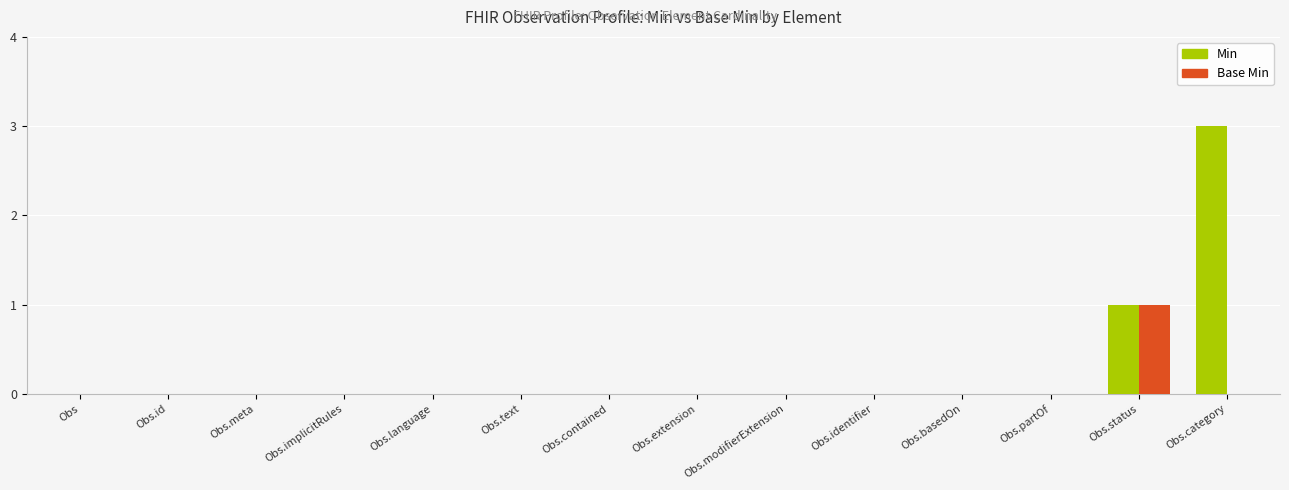

Count the Base Min values in the range 0 to 1.

14